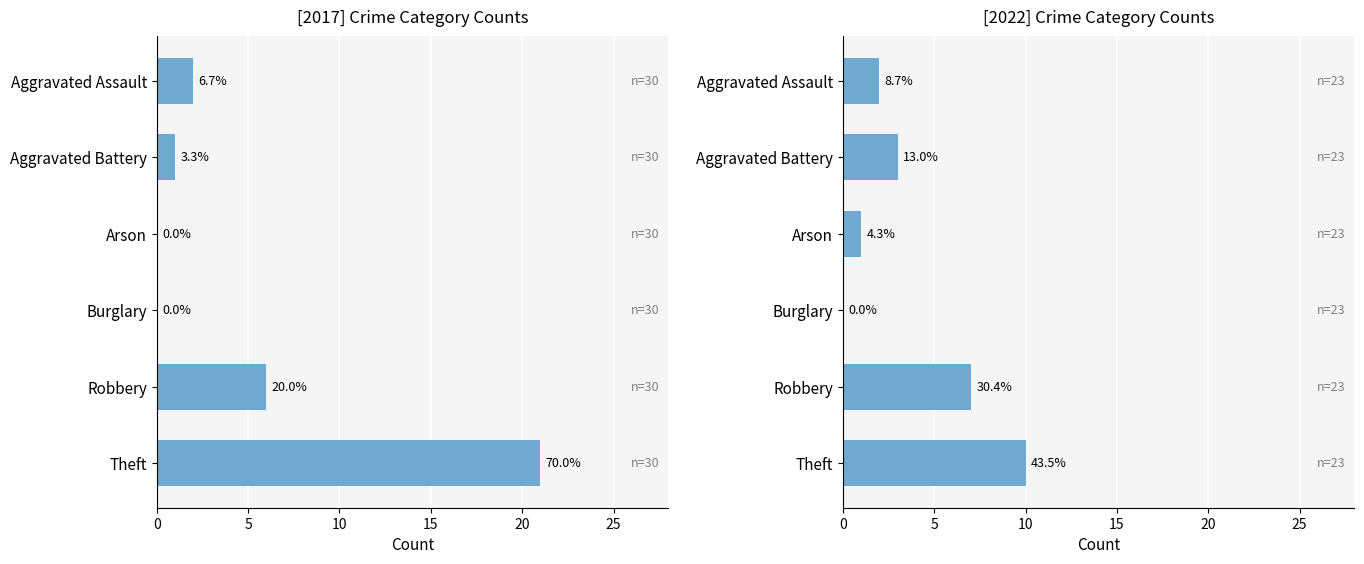

Is the value of 2017 at Aggravated Assault greater than the value of 2022 at Theft?

No